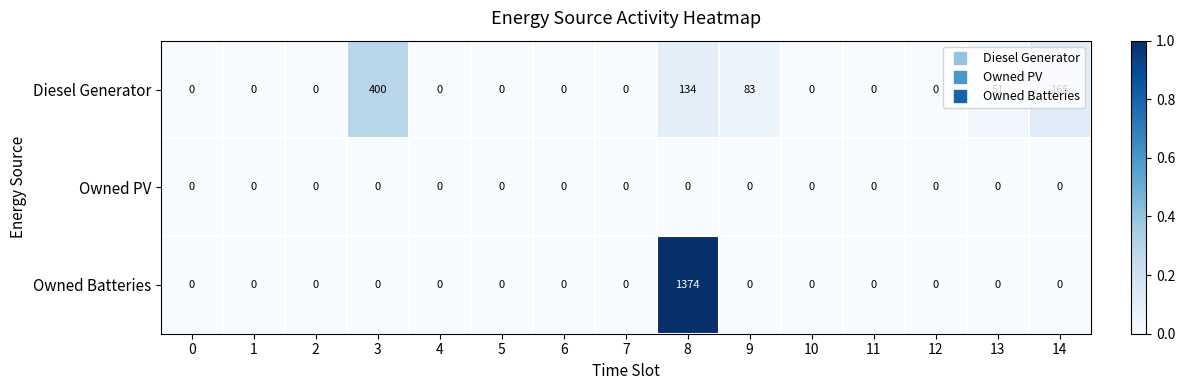

What is the sum of all Diesel Generator values?

833